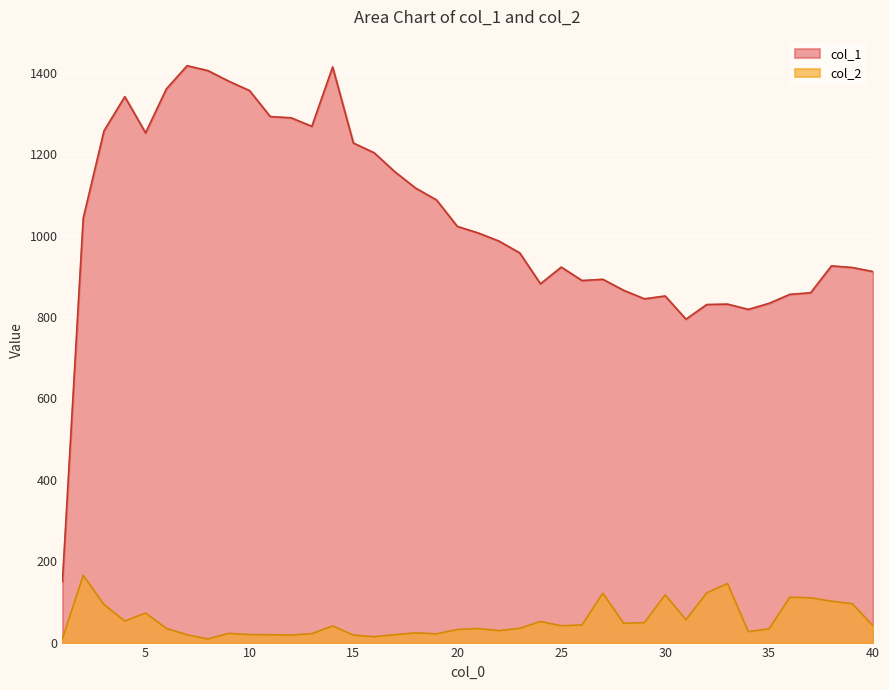

Reading right to left, what are all the values shown in this chart?

col_1: 912.0	922.0	926.0	860.0	856.0	834.0	819.0	832.0	831.0	795.0	852.0	845.0	866.0	893.0	890.0	923.0	882.0	958.0	987.0	1007.0	1023.0	1088.0	1117.0	1157.0	1204.0	1228.0	1415.0	1269.0	1290.0	1293.0	1357.0	1380.0	1406.0	1418.0	1361.0	1253.0	1342.0	1258.0	1043.0	150.0
col_2: 41.3	95.6	101.7	110.0	111.5	34.0	26.9	145.2	122.3	56.0	117.5	49.0	47.6	121.4	43.5	41.4	51.8	35.1	29.3	34.7	32.1	21.6	23.7	19.6	14.5	18.4	41.0	21.8	18.7	19.3	19.7	22.7	9.0	19.2	34.8	72.8	52.9	93.4	165.2	9.6